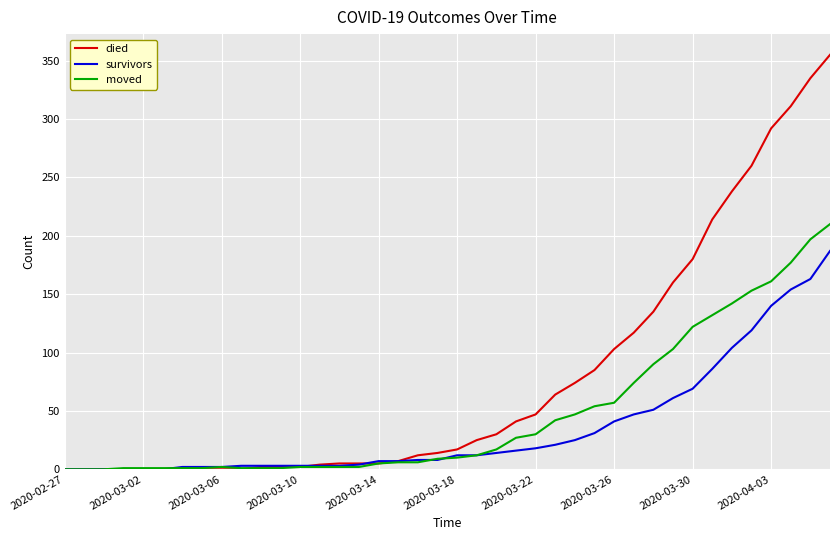

How many lines are shown in the chart?

3